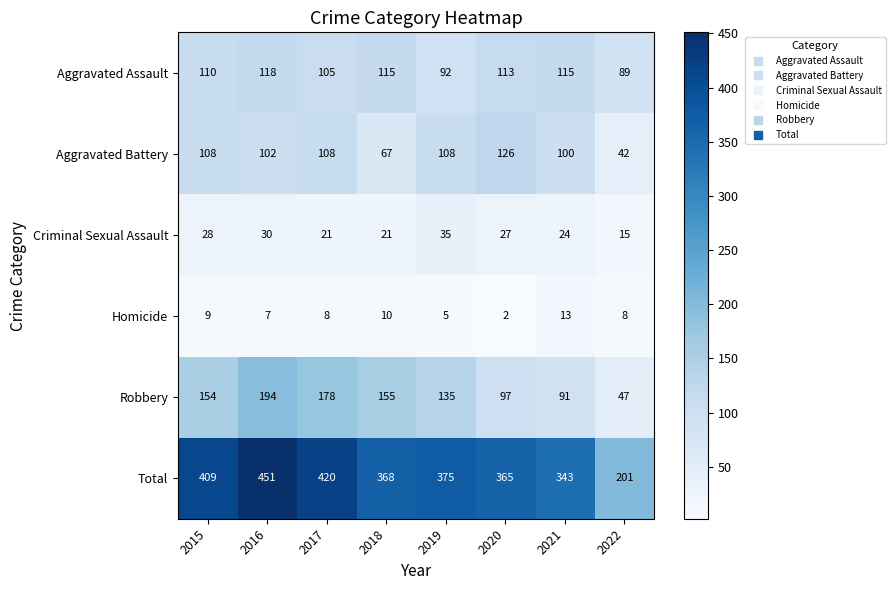

Count the Criminal Sexual Assault values in the range 21 to 30.

6